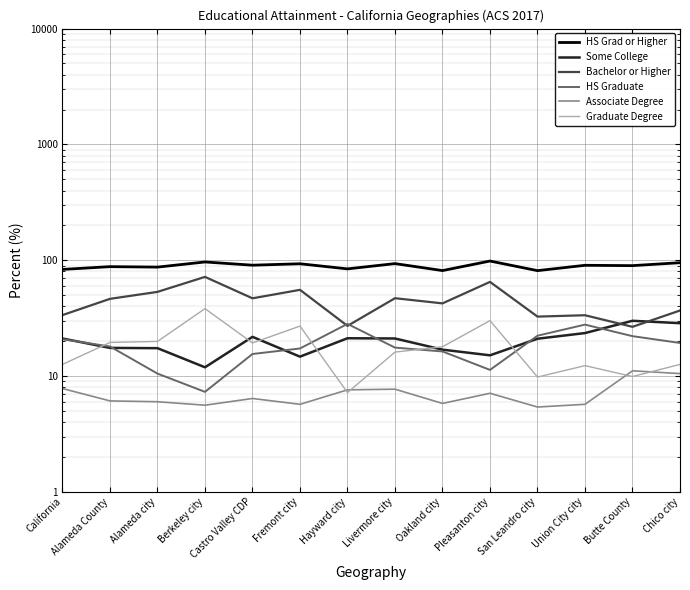

The HS Graduate series shows 28.2 at Hayward city. True or false?

True